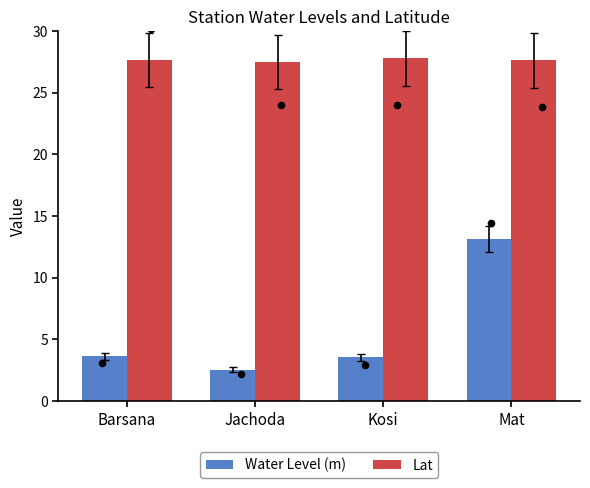

At which category is the sum across all series the highest?

Mat